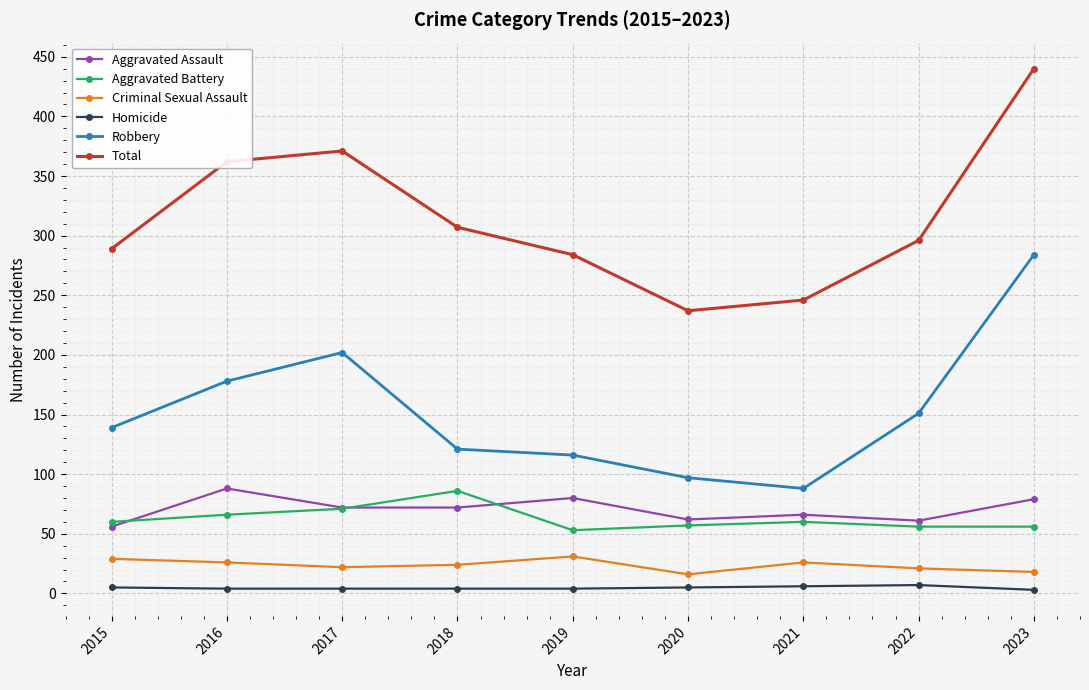

What is the minimum value for Aggravated Assault?

56